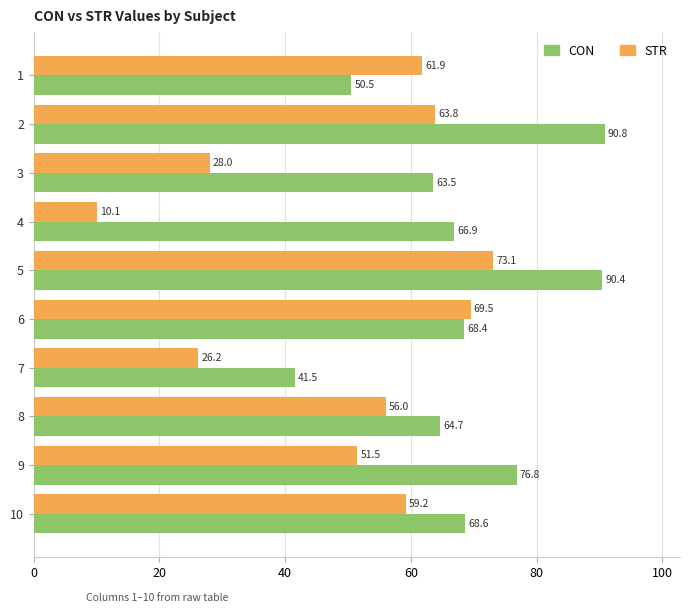

Rank the series by their average value, from lowest to highest.

STR, CON